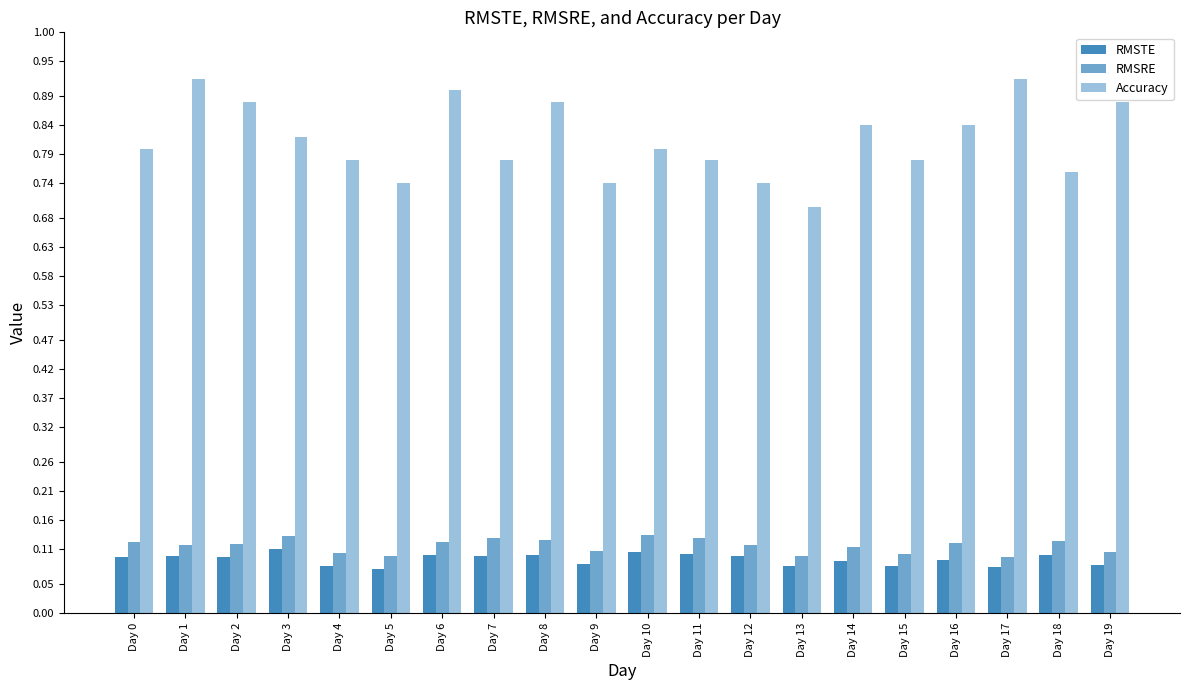

Between Day 17 and Day 19, which is larger?

Day 19